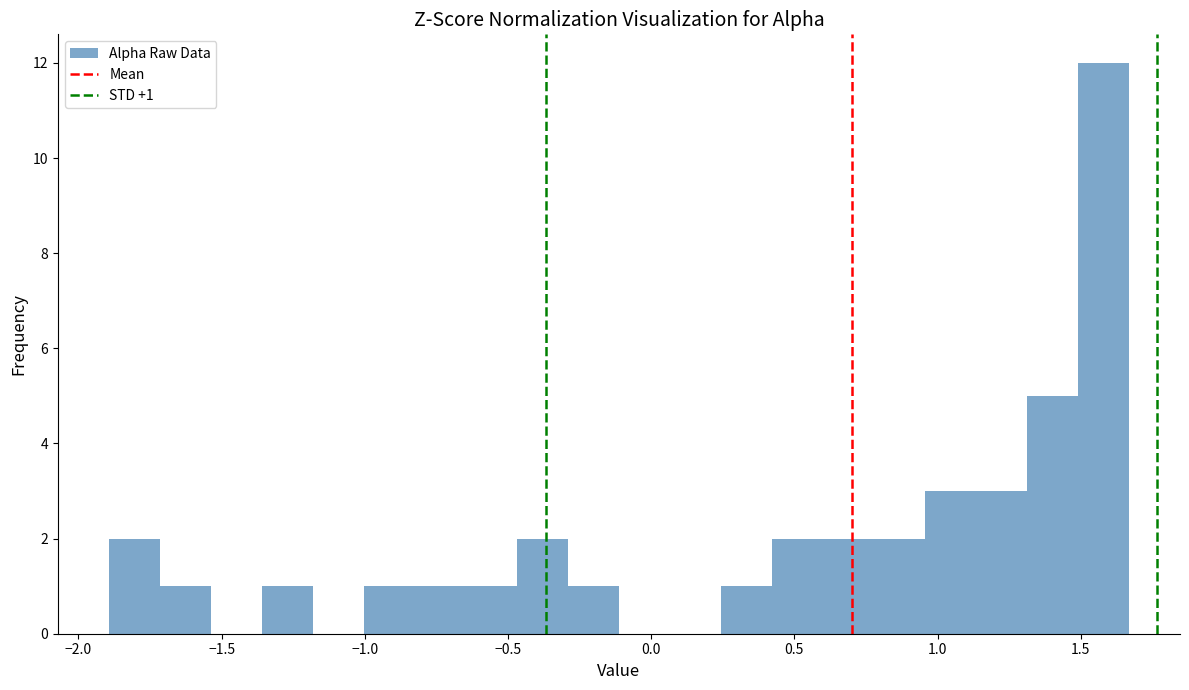

Read against the x-axis, roughly where is the centre of the tallest bar?

1.60